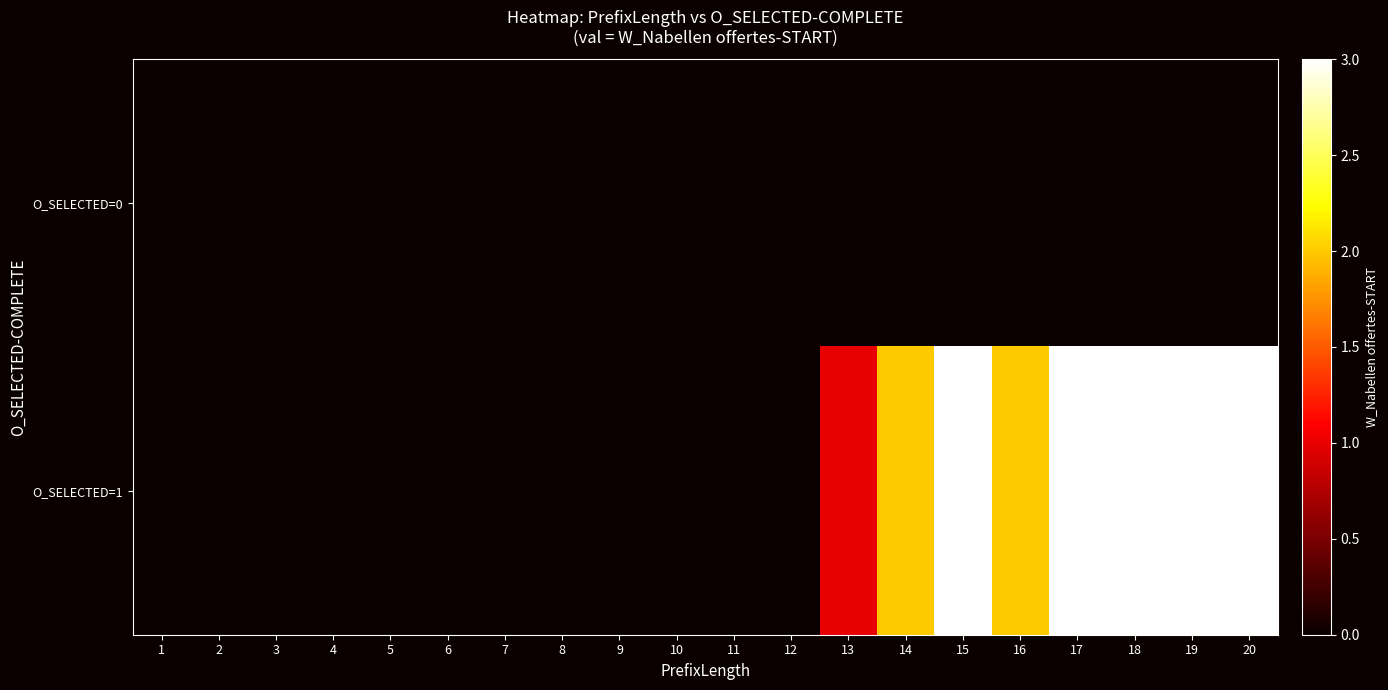

Reading left to right, extract all data points from this chart.

O_SELECTED=0: 1=0	2=0	3=0	4=0	5=0	6=0	7=0	8=0	9=0	10=0	11=0	12=0	13=0	14=0	15=0	16=0	17=0	18=0	19=0	20=0
O_SELECTED=1: 1=0	2=0	3=0	4=0	5=0	6=0	7=0	8=0	9=0	10=0	11=0	12=0	13=1	14=2	15=3	16=2	17=3	18=3	19=3	20=3